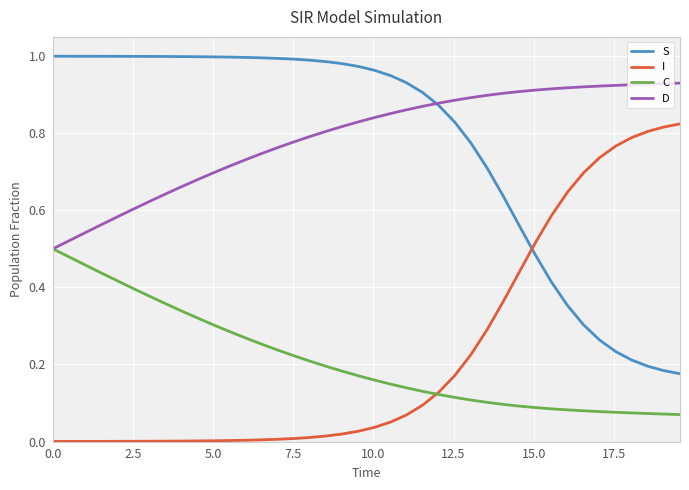

True or false: S and C intersect in this chart.

False